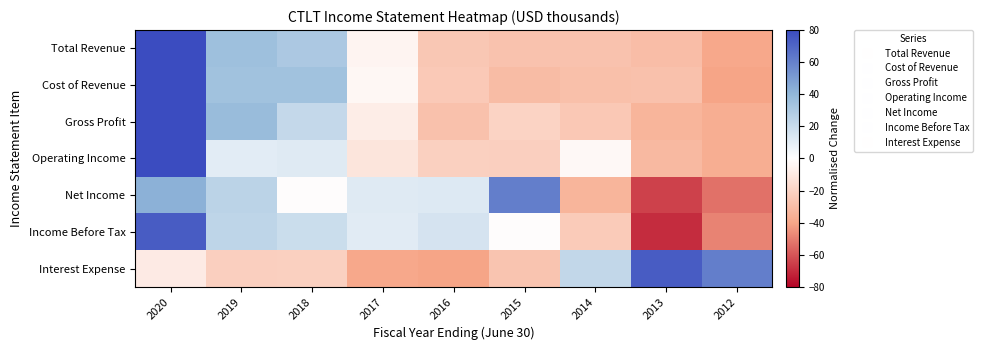

Which series has the largest range (max minus min)?

Income Before Tax